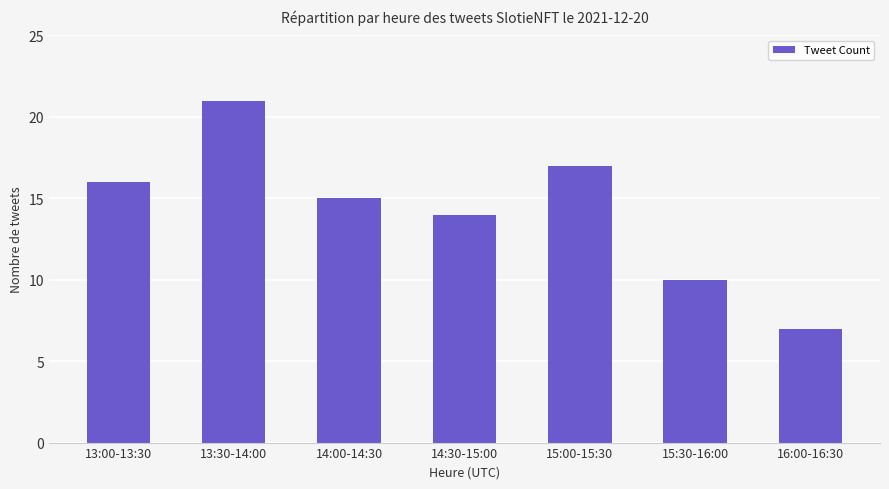

How many series are shown in this chart?

1